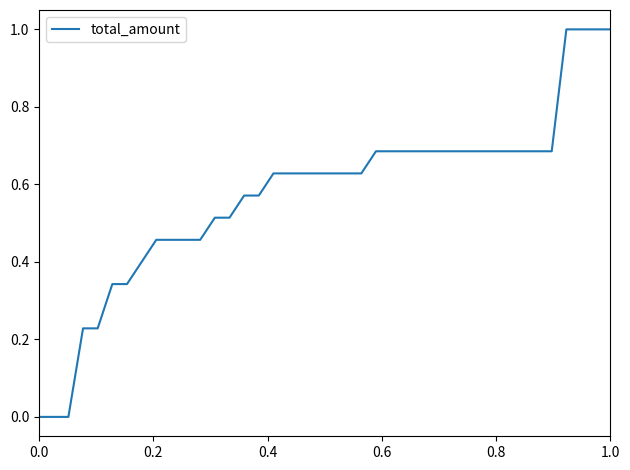

Is this an area chart (filled region under the line)?

No